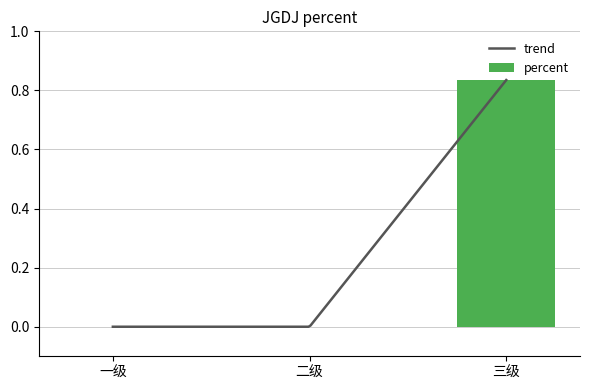

How many bars are there in total?

3